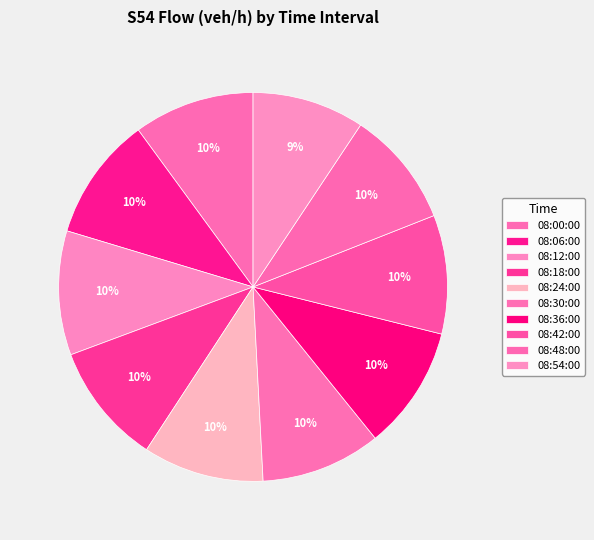

How many slices are in this pie chart?

10